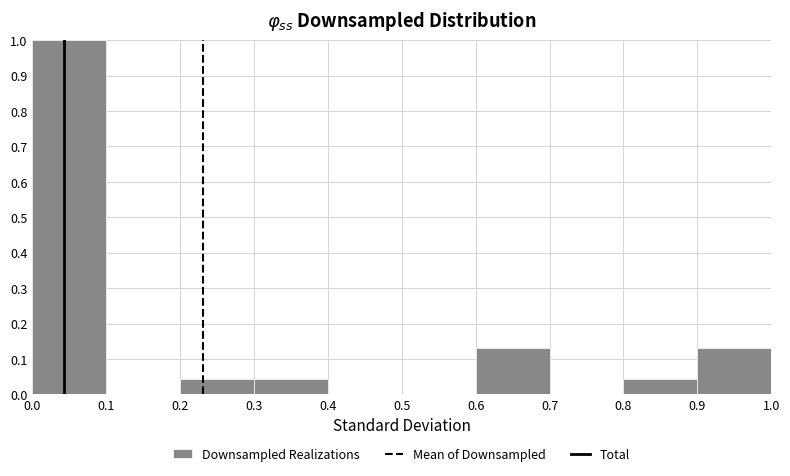

What is the height of the bar covering 0.3 to 0.4 on the x-axis? The values are not printed on the chart, so give them approximately, as read against the axis.

0.04